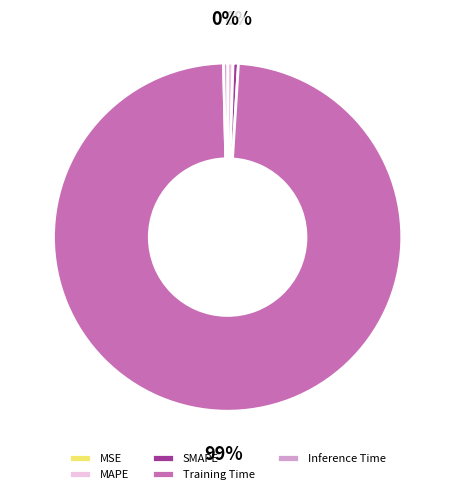

Does MAPE account for over 50% of the chart?

No